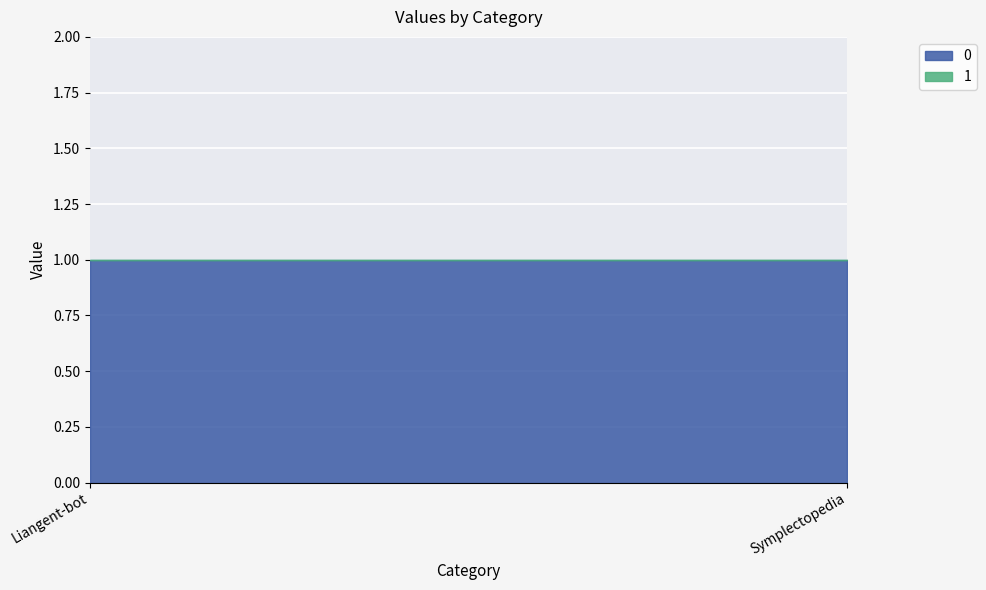

What is the label of the 2nd point from the left?

Symplectopedia